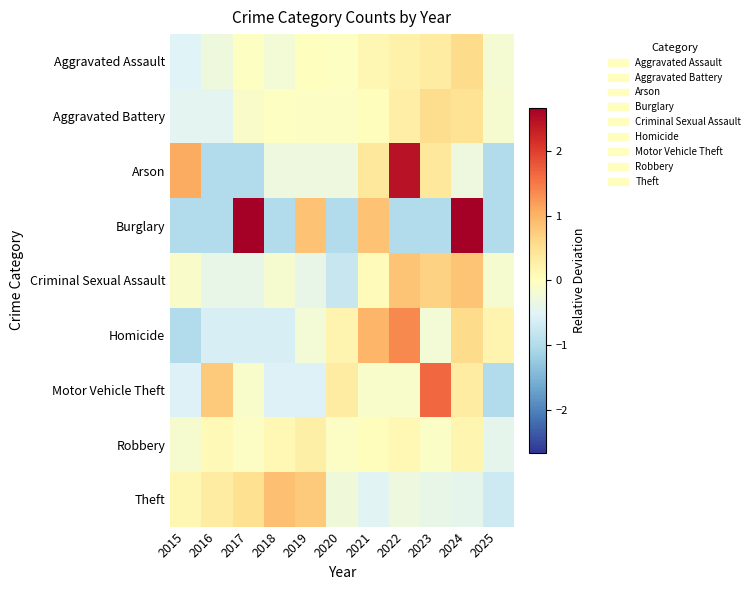

Reading left to right, transcribe all the data shown in this chart.

Aggravated Assault: 2015=-0.5	2016=-0.3	2017=-0.0	2018=-0.2	2019=0.0	2020=-0.0	2021=0.1	2022=0.2	2023=0.3	2024=0.6	2025=-0.2
Aggravated Battery: 2015=-0.5	2016=-0.5	2017=-0.1	2018=-0.0	2019=-0.1	2020=-0.0	2021=0.0	2022=0.3	2023=0.6	2024=0.5	2025=-0.1
Arson: 2015=1.1	2016=-1.0	2017=-1.0	2018=-0.3	2019=-0.3	2020=-0.3	2021=0.4	2022=2.4	2023=0.4	2024=-0.3	2025=-1.0
Burglary: 2015=-1.0	2016=-1.0	2017=2.7	2018=-1.0	2019=0.8	2020=-1.0	2021=0.8	2022=-1.0	2023=-1.0	2024=2.7	2025=-1.0
Criminal Sexual Assault: 2015=-0.1	2016=-0.4	2017=-0.4	2018=-0.2	2019=-0.4	2020=-0.8	2021=0.1	2022=0.8	2023=0.7	2024=0.8	2025=-0.2
Homicide: 2015=-1.0	2016=-0.6	2017=-0.6	2018=-0.6	2019=-0.2	2020=0.2	2021=1.0	2022=1.4	2023=-0.2	2024=0.6	2025=0.2
Motor Vehicle Theft: 2015=-0.6	2016=0.8	2017=-0.1	2018=-0.6	2019=-0.6	2020=0.3	2021=-0.1	2022=-0.1	2023=1.6	2024=0.3	2025=-1.0
Robbery: 2015=-0.2	2016=0.1	2017=-0.1	2018=0.1	2019=0.3	2020=-0.0	2021=0.0	2022=0.1	2023=-0.1	2024=0.2	2025=-0.4
Theft: 2015=0.1	2016=0.3	2017=0.5	2018=0.9	2019=0.8	2020=-0.3	2021=-0.5	2022=-0.3	2023=-0.4	2024=-0.4	2025=-0.7